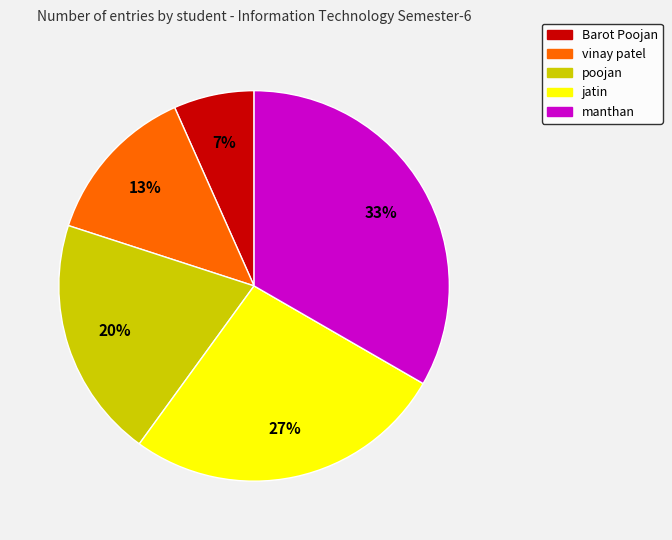

Combined, do vinay patel and Barot Poojan account for over 50%?

No